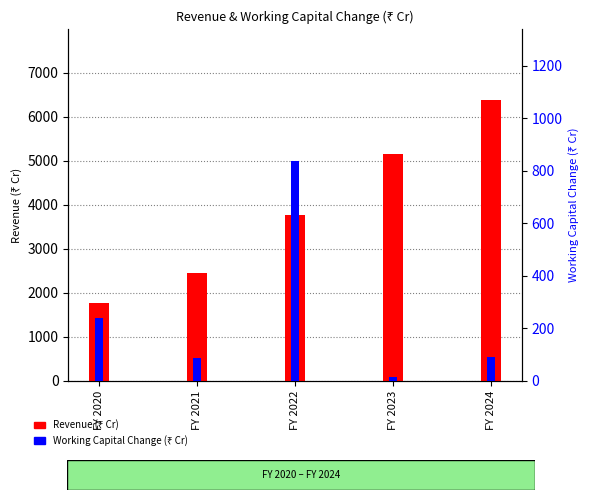

Where is Working Capital Change (₹ Cr) nearest to the value 426?

FY 2020